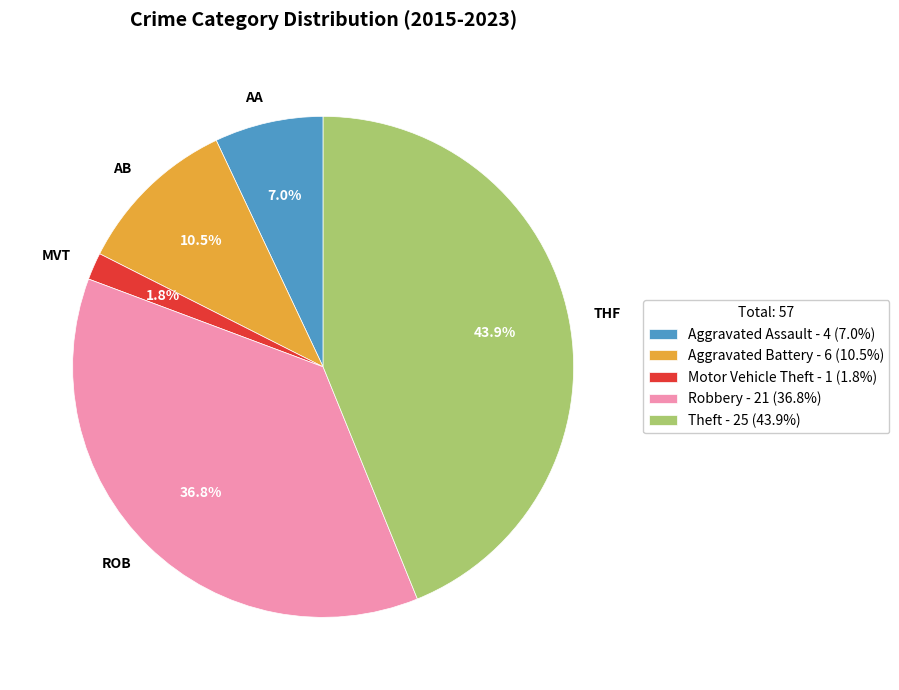

Is there any slice that represents more than half of the pie?

No